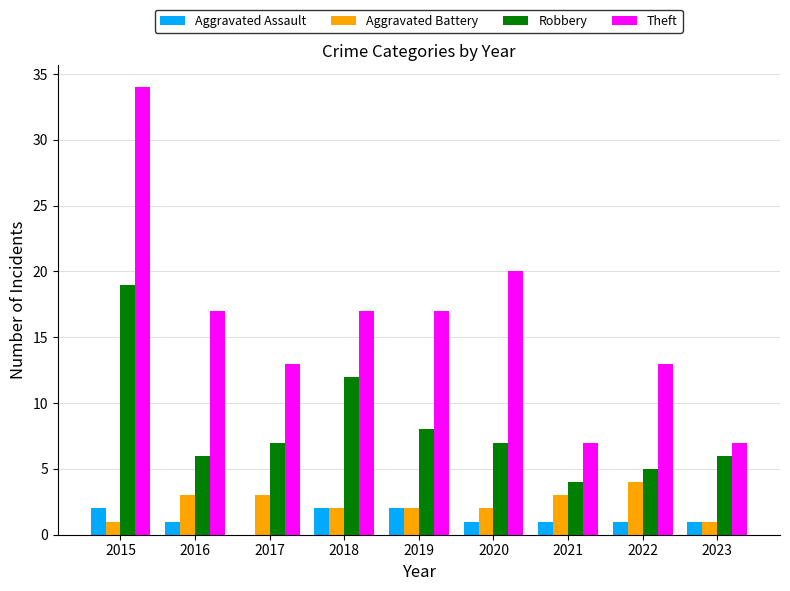

Which label corresponds to the largest value in the chart?

2015